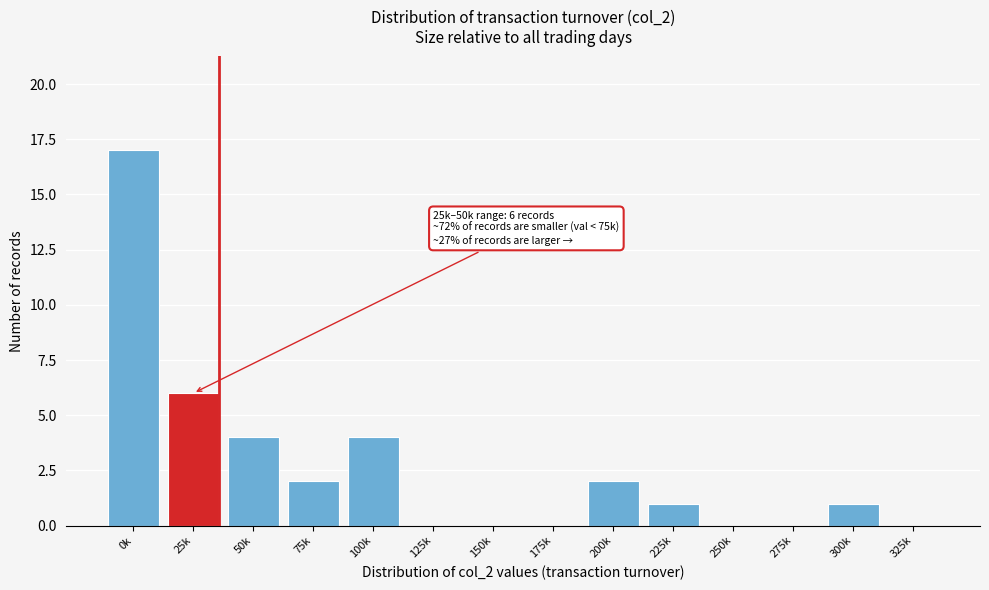

Reading right to left, extract all data points from this chart.

325k=0	300k=1	275k=0	250k=0	225k=1	200k=2	175k=0	150k=0	125k=0	100k=4	75k=2	50k=4	25k=6	0k=17